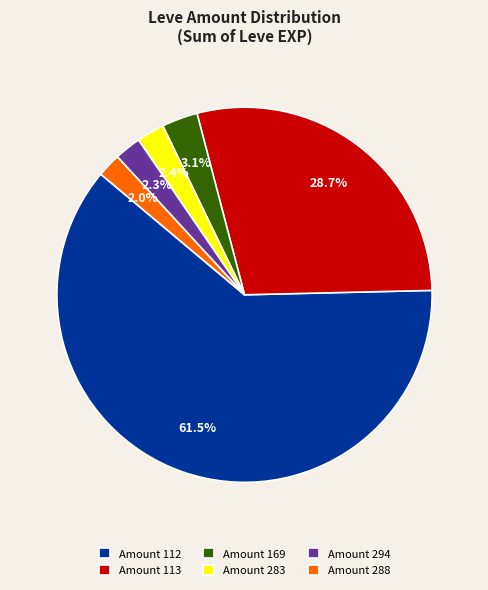

Between Amount 113 and Amount 294, which is larger?

Amount 113